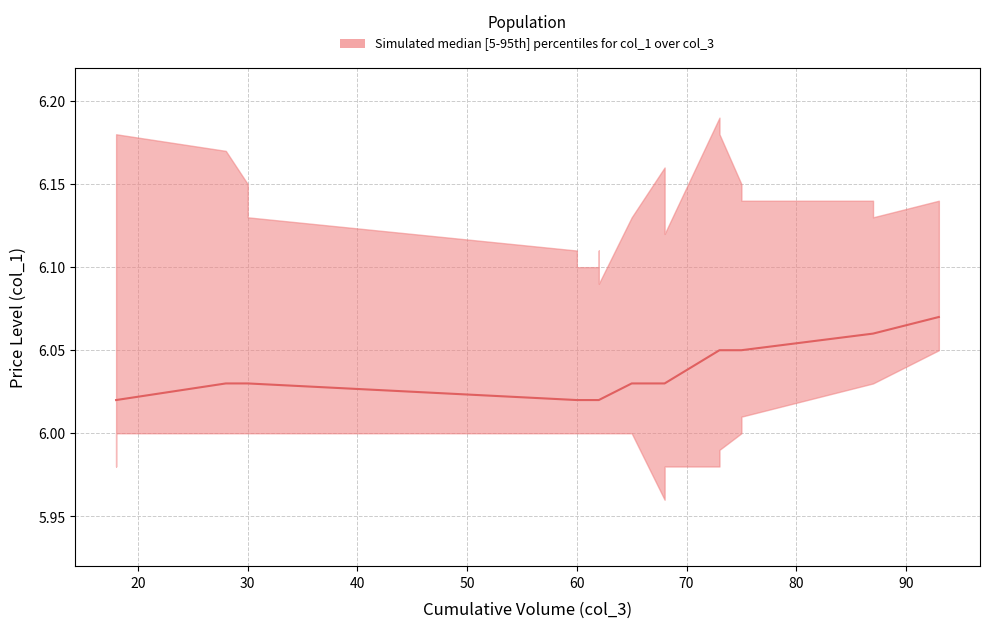

What is the difference between the maximum and minimum values?

0.1